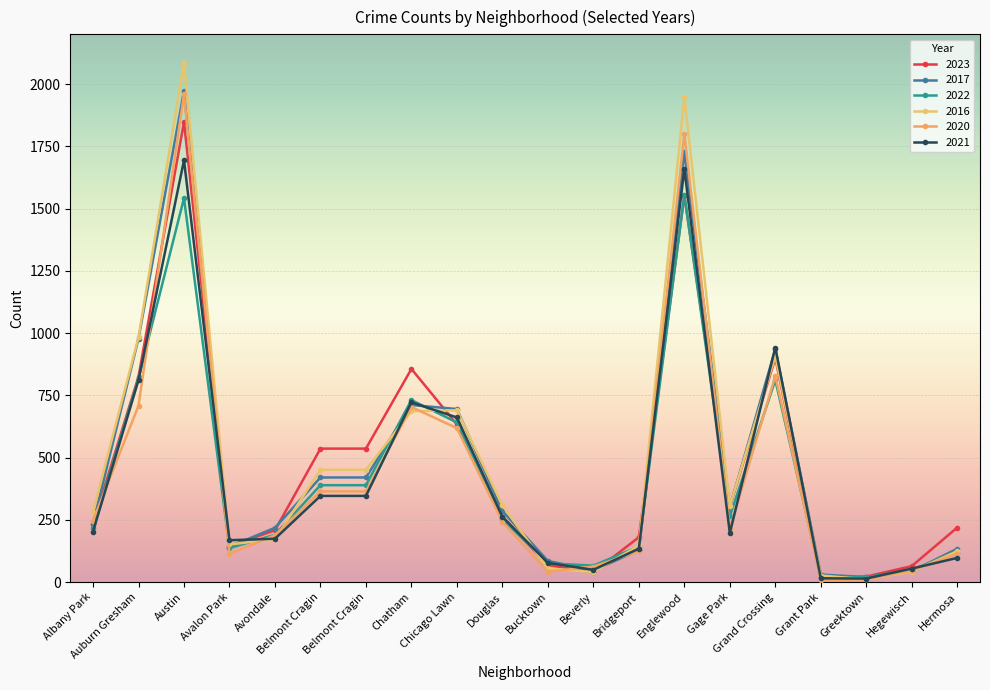

Reading left to right, transcribe all the data shown in this chart.

2023: 232	825	1848	144	208	536	536	856	633	262	68	39	180	1551	305	899	16	22	64	219
2017: 235	978	1972	142	218	420	420	711	695	285	85	46	128	1726	301	936	30	20	43	134
2022: 216	819	1542	136	190	389	389	731	641	253	75	66	143	1556	264	811	20	19	50	118
2016: 282	983	2086	151	172	451	451	686	690	308	55	40	147	1948	305	908	26	11	42	124
2020: 246	708	1959	113	188	364	364	703	618	242	41	62	124	1801	213	828	7	11	46	114
2021: 203	811	1694	168	174	346	346	722	661	262	77	49	134	1660	197	942	15	14	54	97